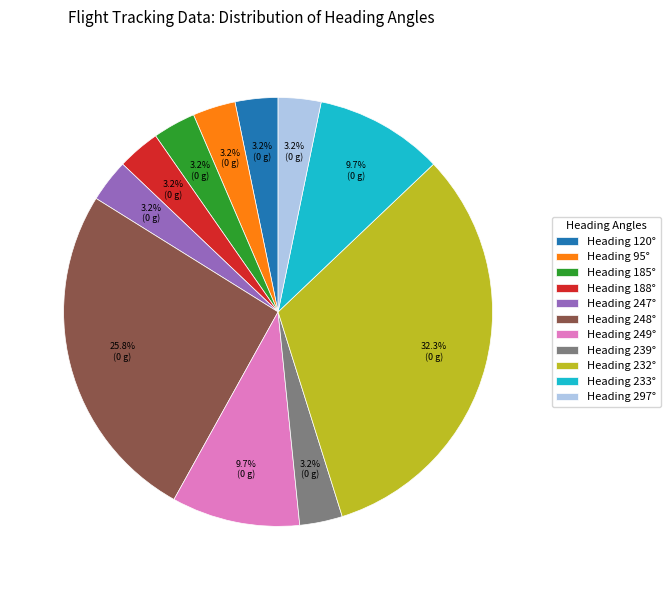

Does any single category account for the majority?

No